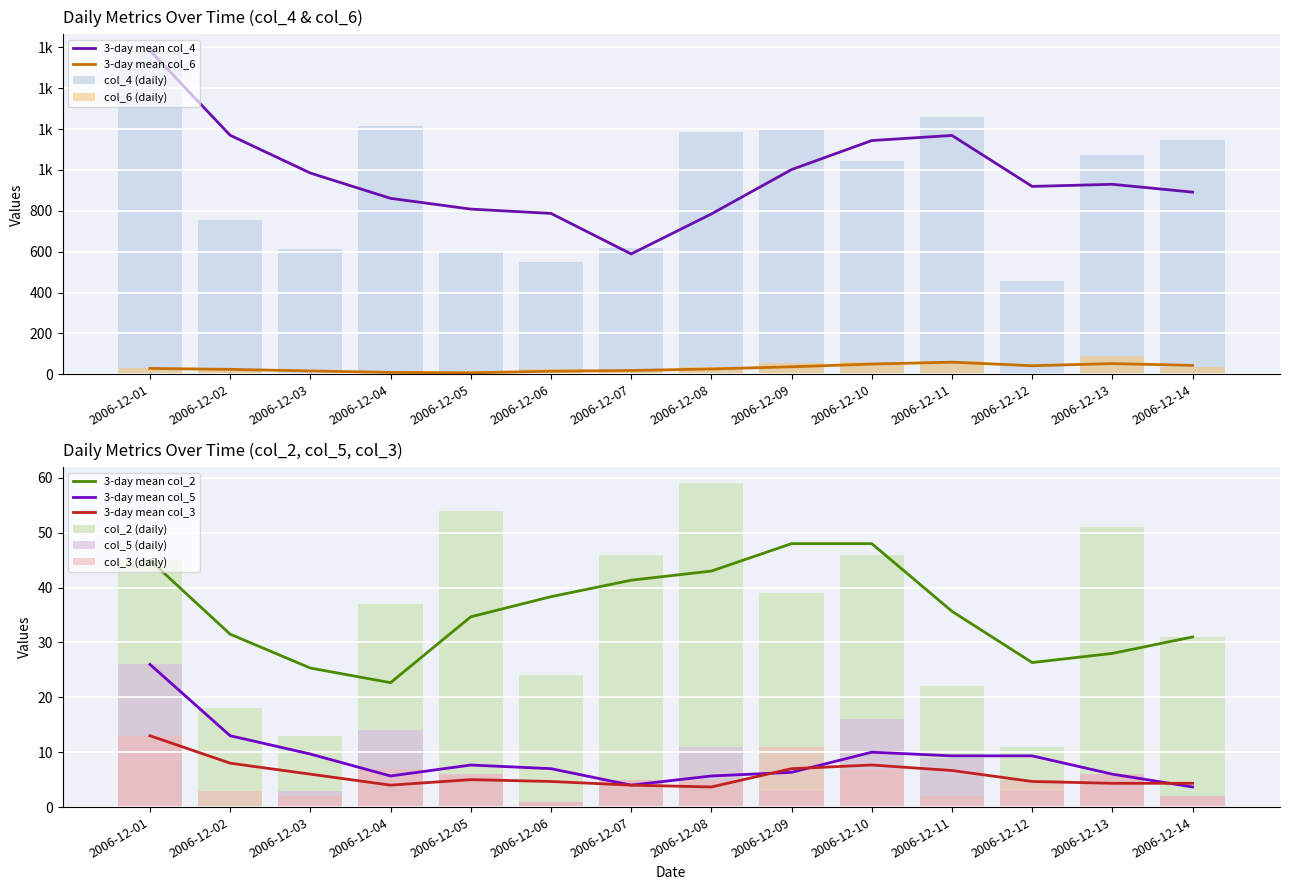

True or false: 3-day mean col_2 and 3-day mean col_5 cross at least once.

False